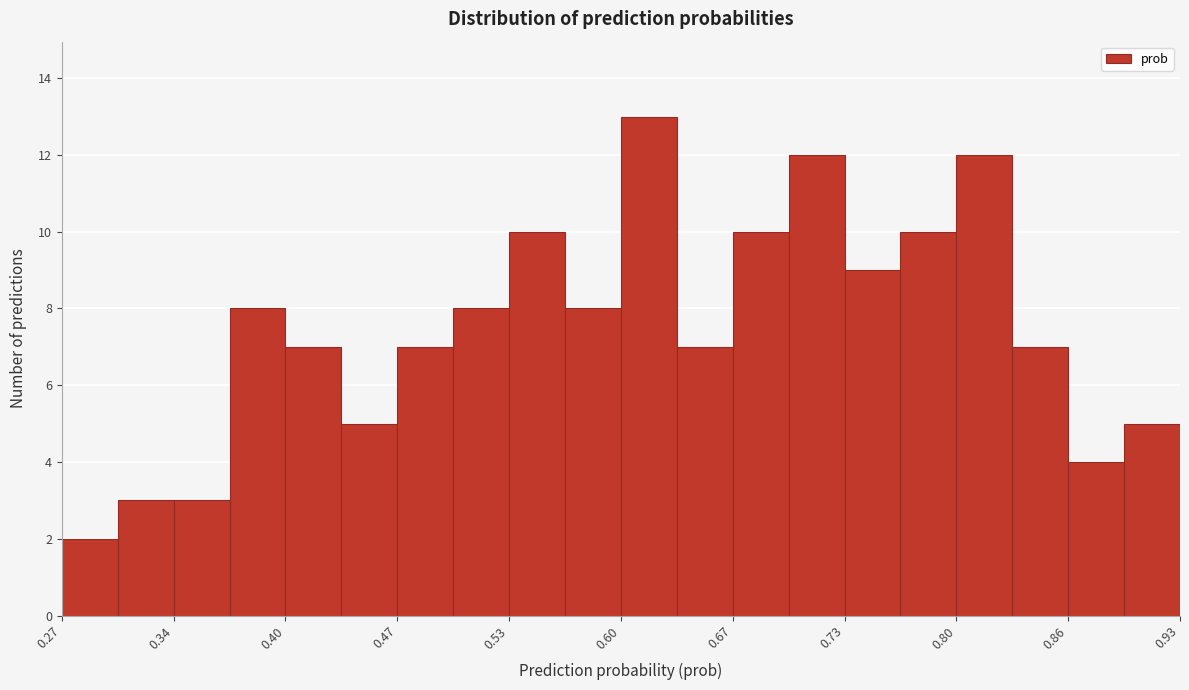

Read against the x-axis, roughly where is the centre of the tallest bar?

0.62